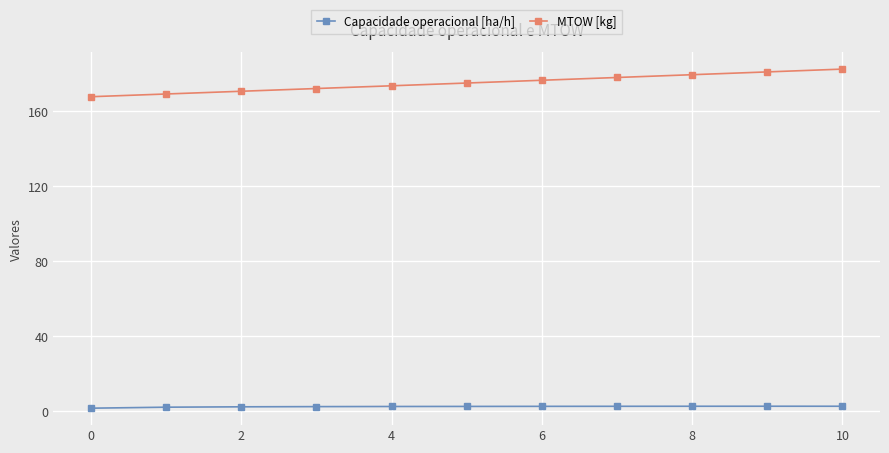

Does the chart display data point markers on the line(s)?

Yes